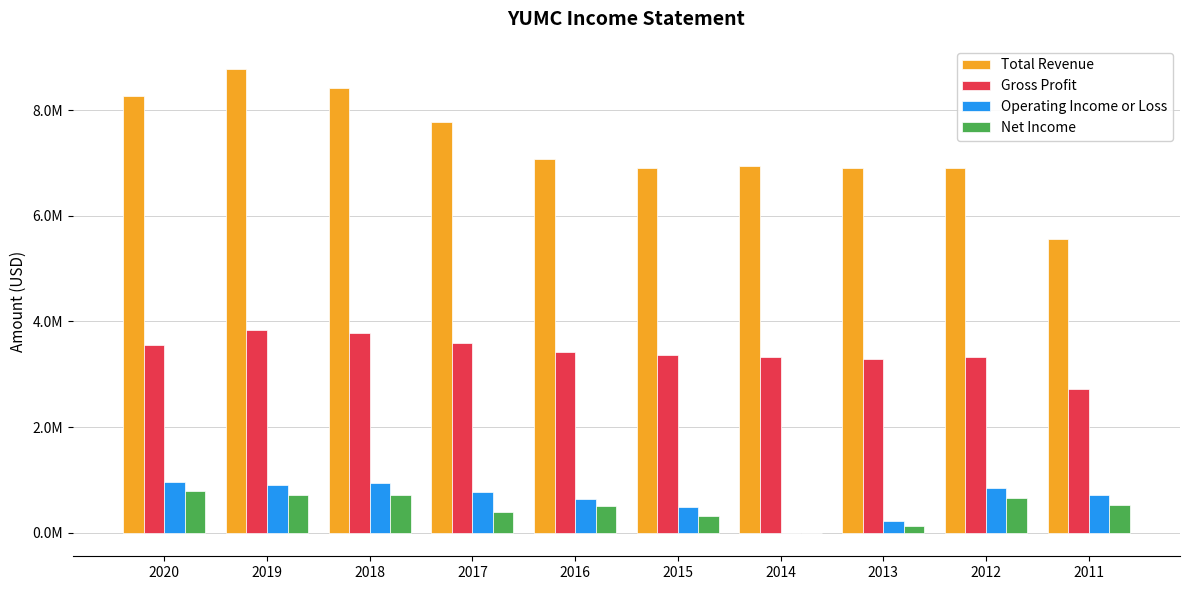

What are all the series names shown in the legend?

Total Revenue, Gross Profit, Operating Income or Loss, Net Income